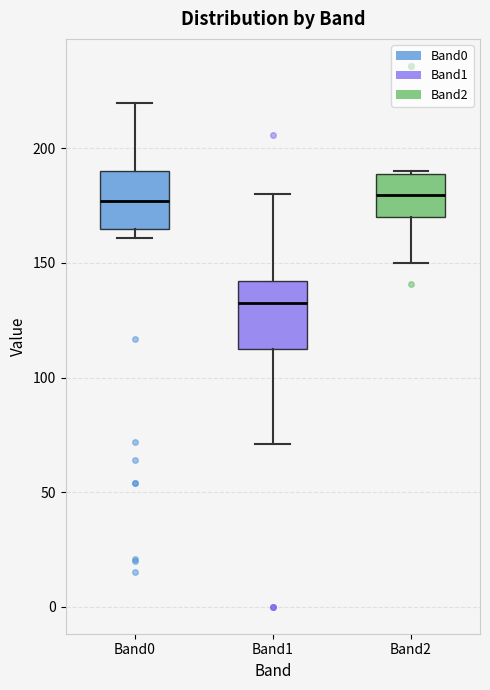

Reading left to right, read every box against the y-axis: the position of its median line, the range the box covers, and the ends of its whiskers. The values are not printed on the chart, so give them approximately, as read against the axis.

Band0: median 175, box 165 to 190, whiskers 160 to 220
Band1: median 135, box 115 to 140, whiskers 70 to 180
Band2: median 180, box 170 to 190, whiskers 150 to 190